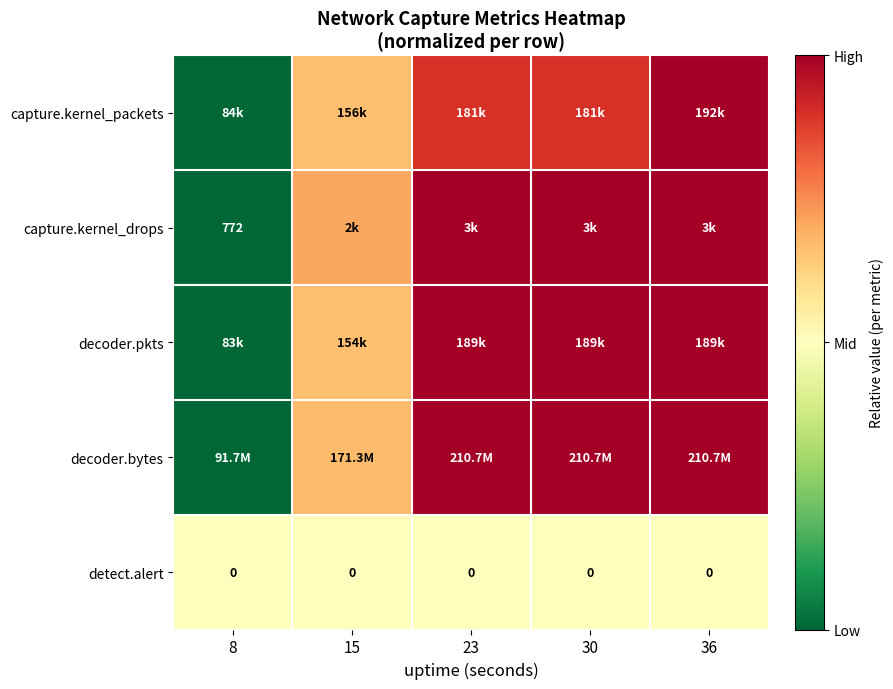

The capture.kernel_drops series shows 1.0 at 23. True or false?

True